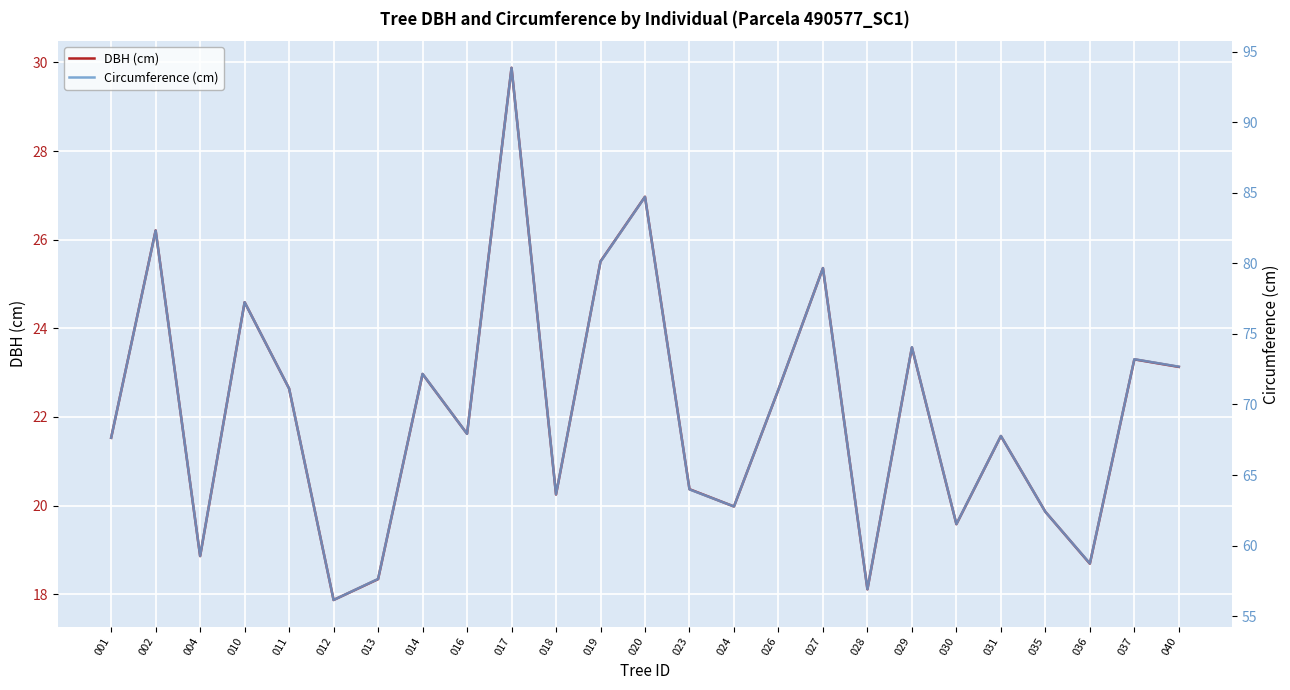

Is the value of DBH (cm) at 024 greater than the value of Circumference (cm) at 029?

No